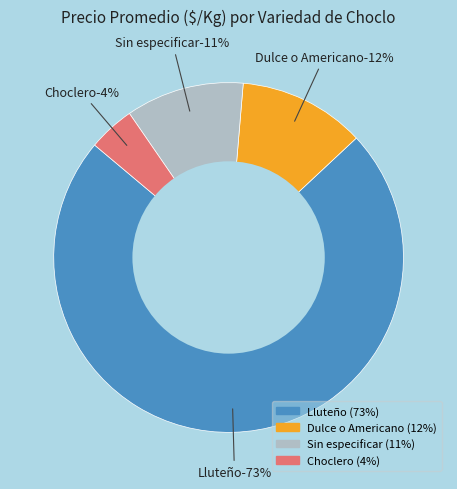

How much of the chart is everything except 29?

99.1%